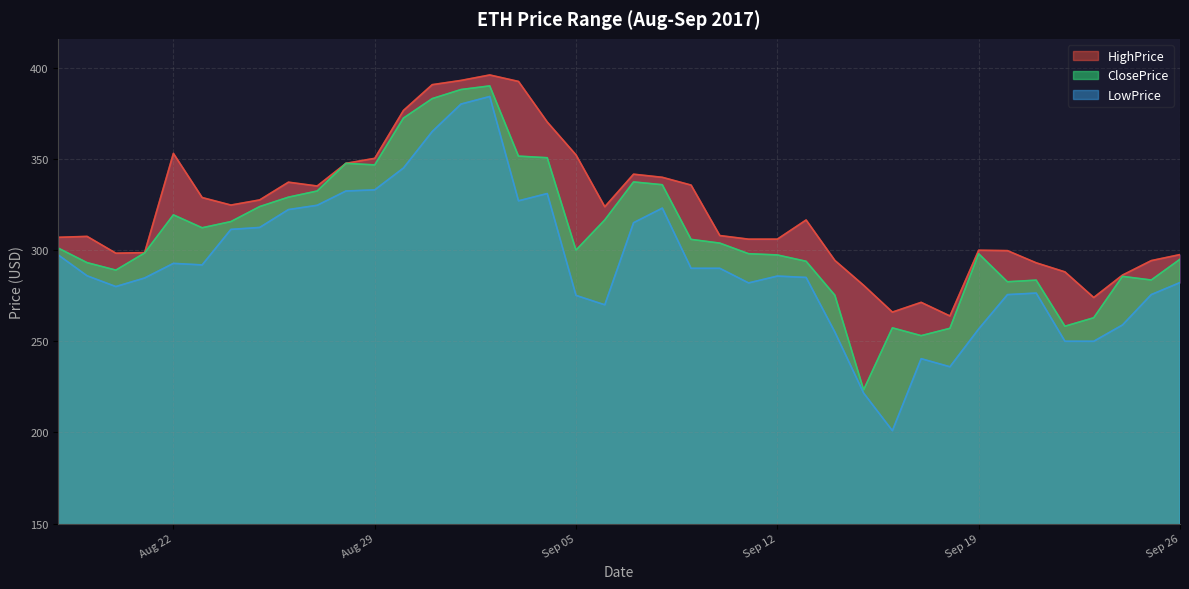

What is the sum of all ClosePrice values?

12347.8